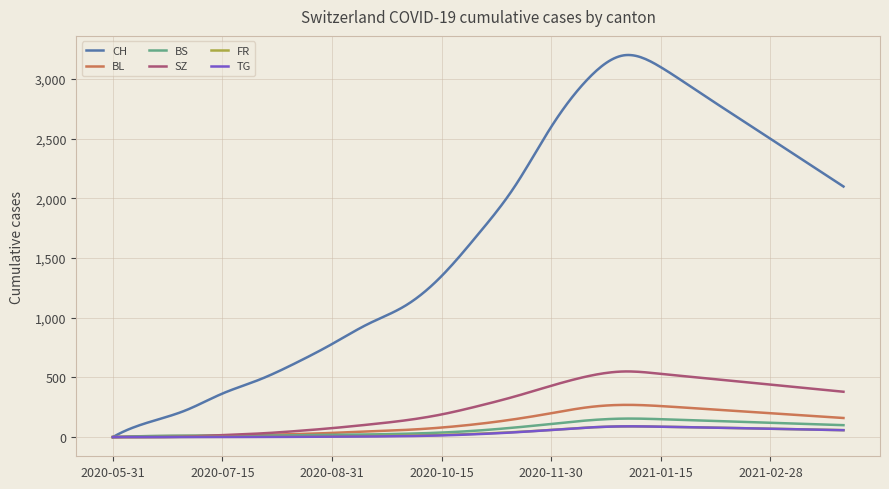

Which series has the widest spread of values?

CH